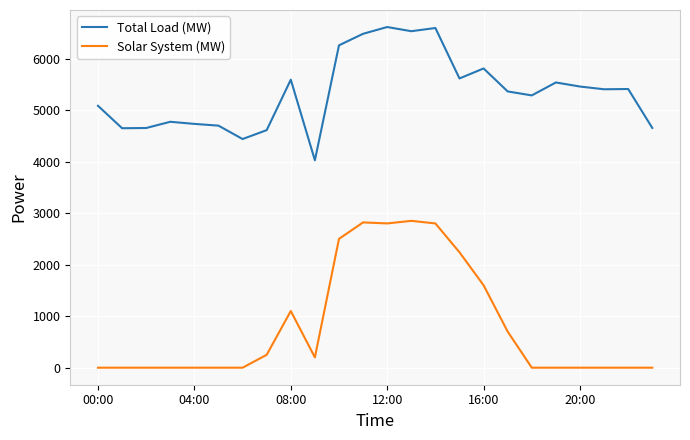

In Solar System (MW), how many points are higher than both neighbors (excluding endpoints)?

3